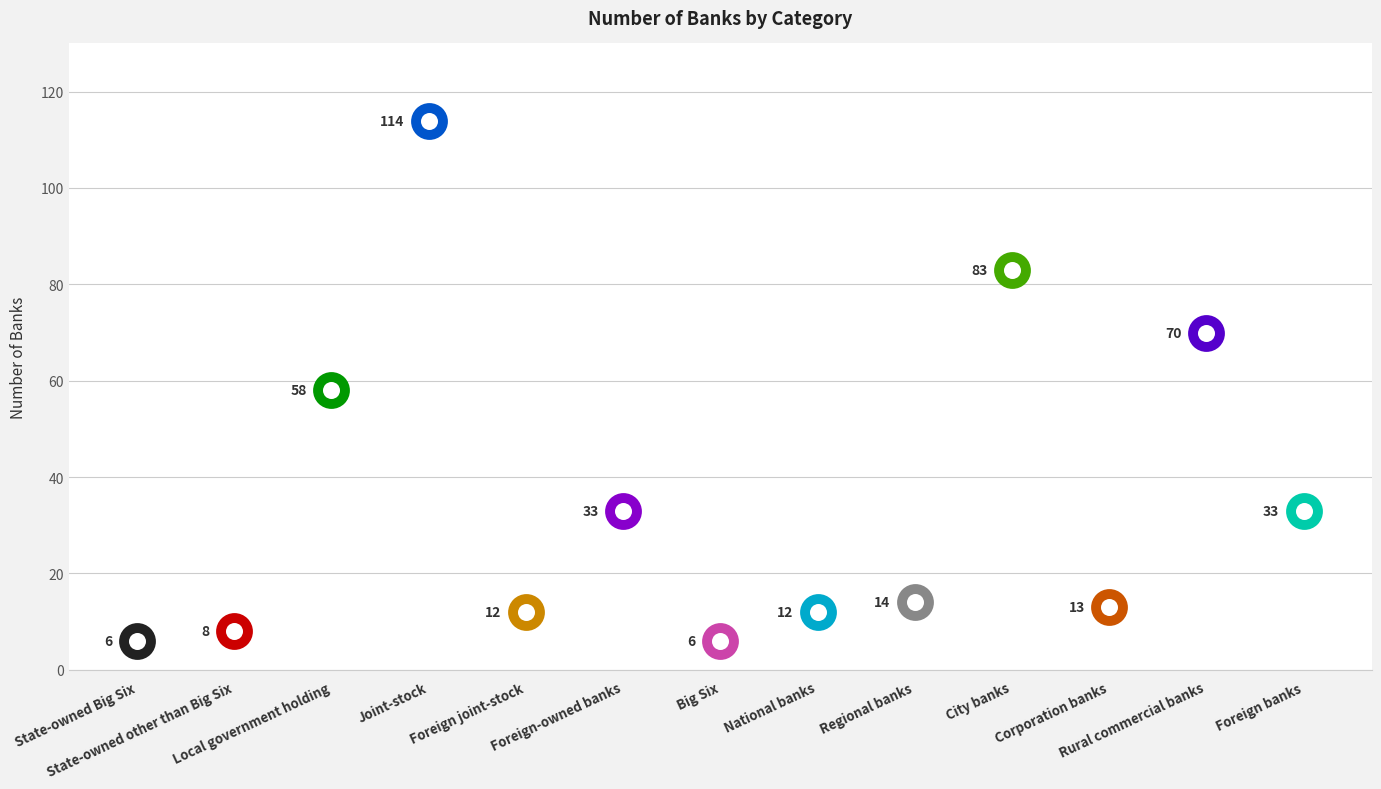

What is the change in value from Joint-stock to National banks?

-102